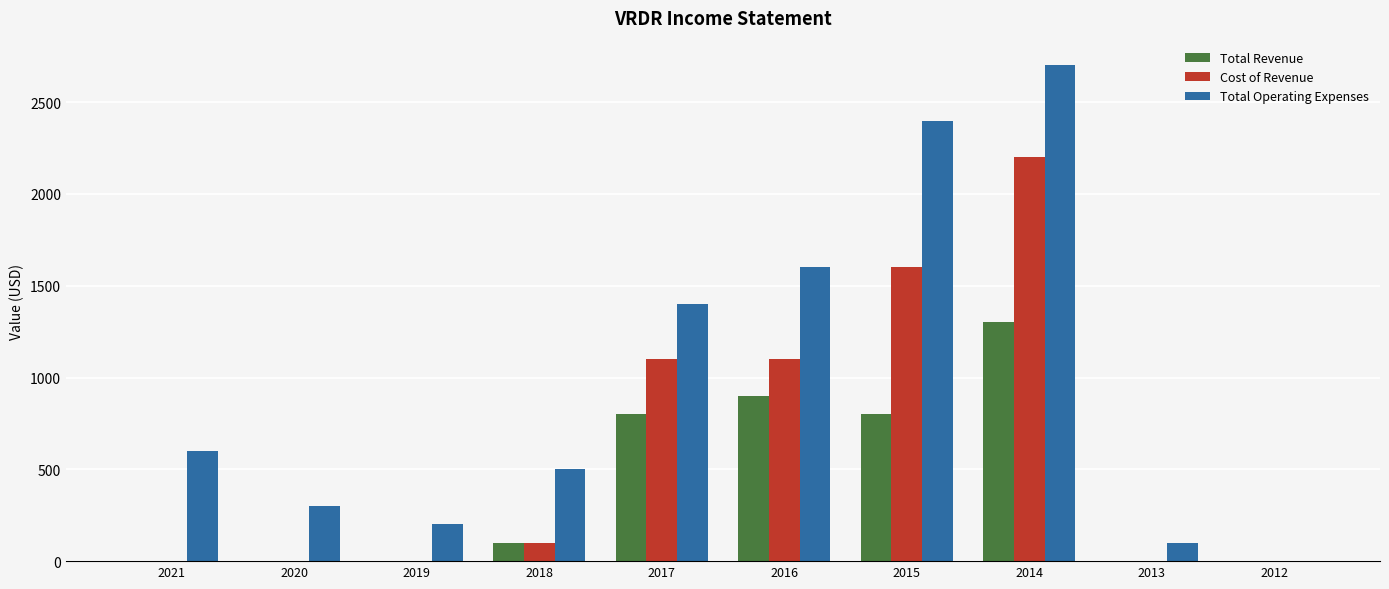

Which label corresponds to the largest value in the chart?

2014